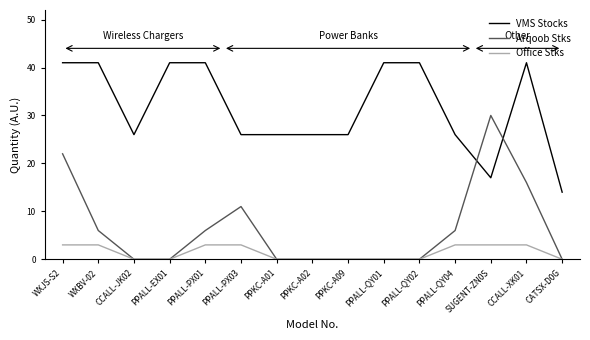

Which series has the widest spread of values?

Arqoob Stks